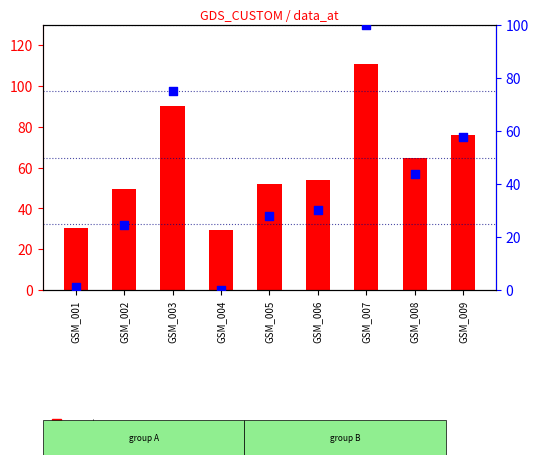

Which series reaches the maximum Y coordinate?

count